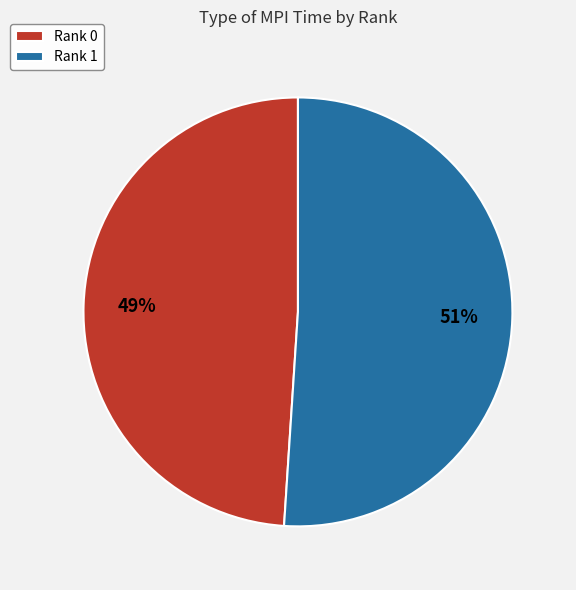

To the nearest percent, what portion does Rank 0 represent?

49%